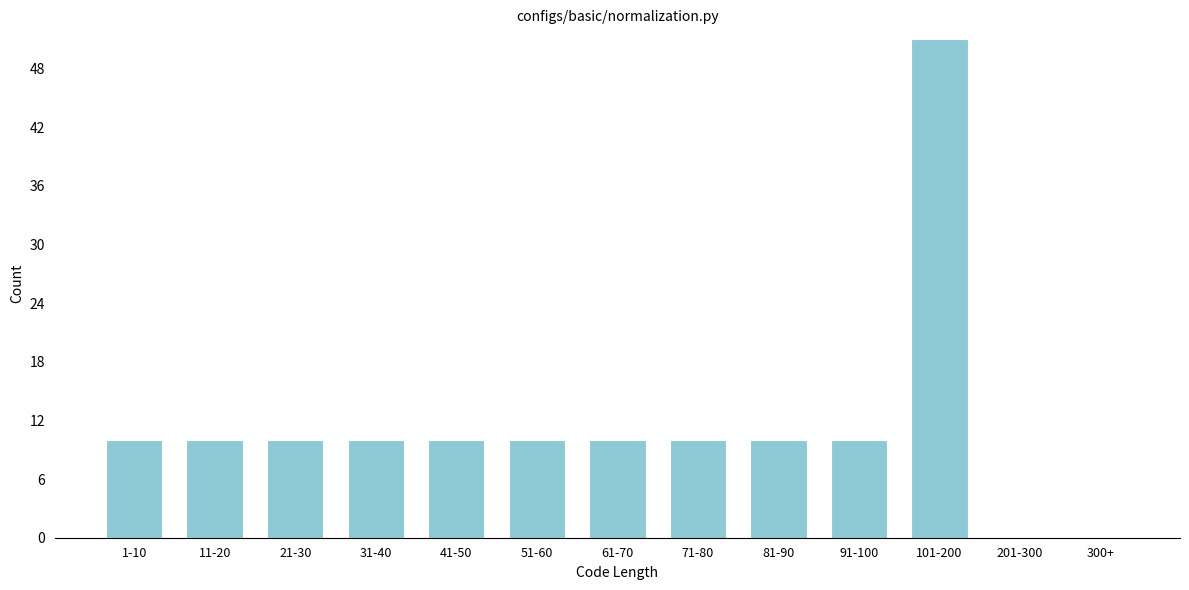

Reading left to right, transcribe all the data shown in this chart.

1-10=10	11-20=10	21-30=10	31-40=10	41-50=10	51-60=10	61-70=10	71-80=10	81-90=10	91-100=10	101-200=51	201-300=0	300+=0